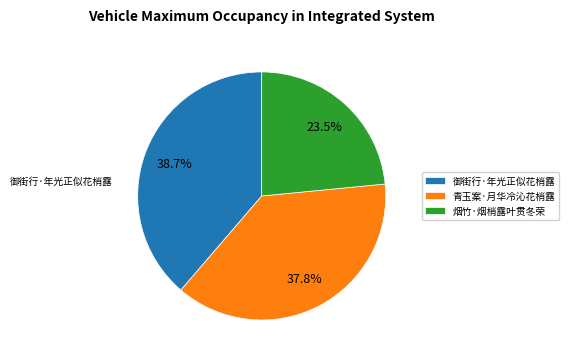

To the nearest percent, what percentage of the pie is 御街行·年光正似花梢露?

39%